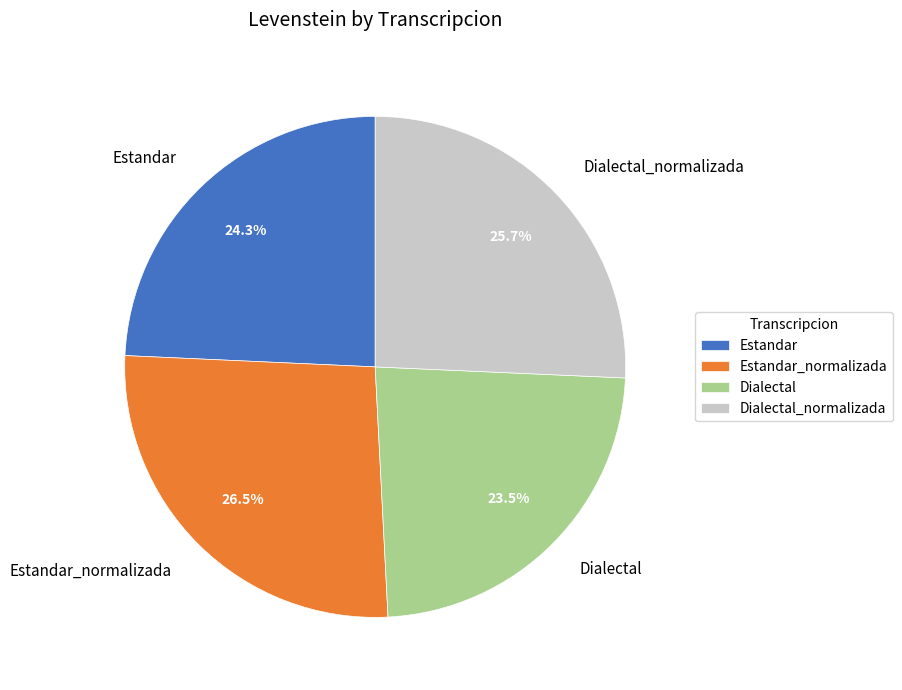

Between Estandar_normalizada and Dialectal, which is larger?

Estandar_normalizada